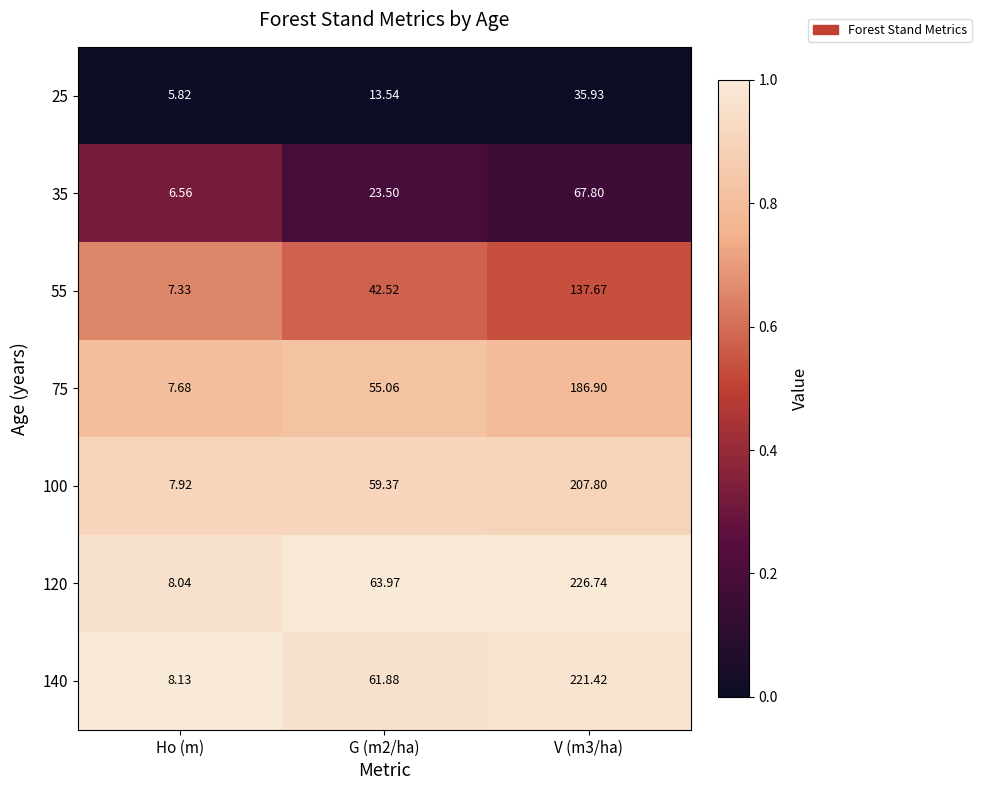

Is the value of 120 at G (m2/ha) greater than the value of 75 at G (m2/ha)?

Yes